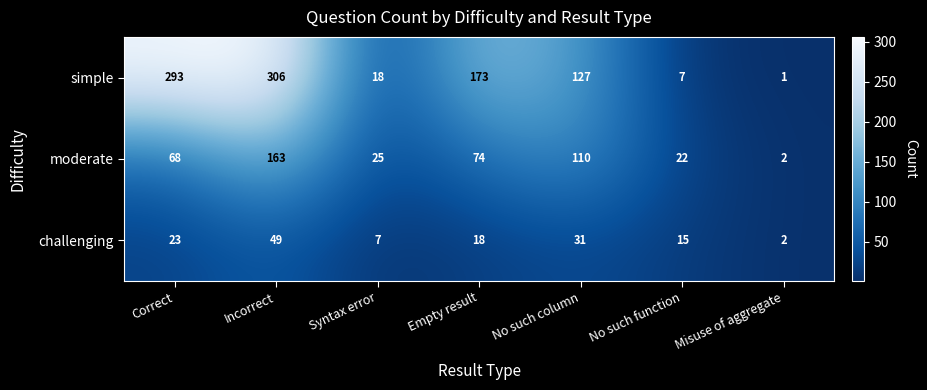

The value of challenging at Misuse of aggregate is 2. True or false?

True